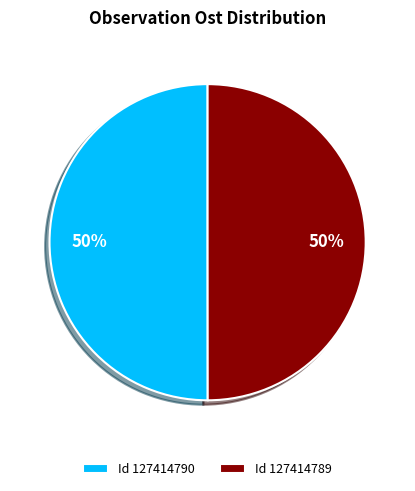

What is the ratio of the value at Id 127414789 to the value at Id 127414790?

1.0